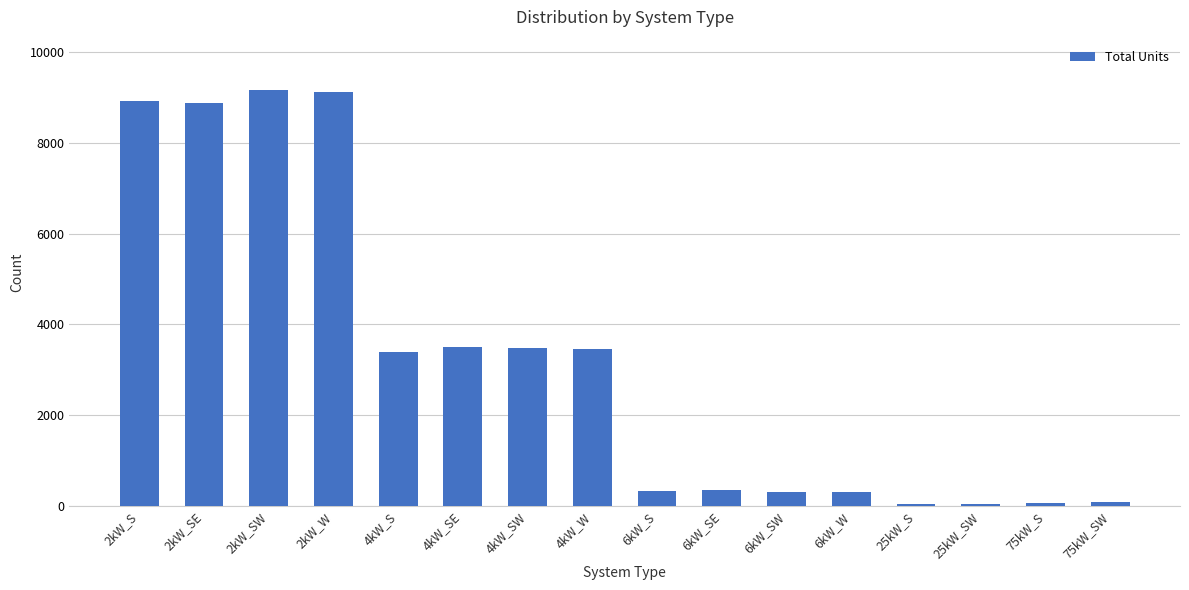

Does the chart contain stacked bars?

No